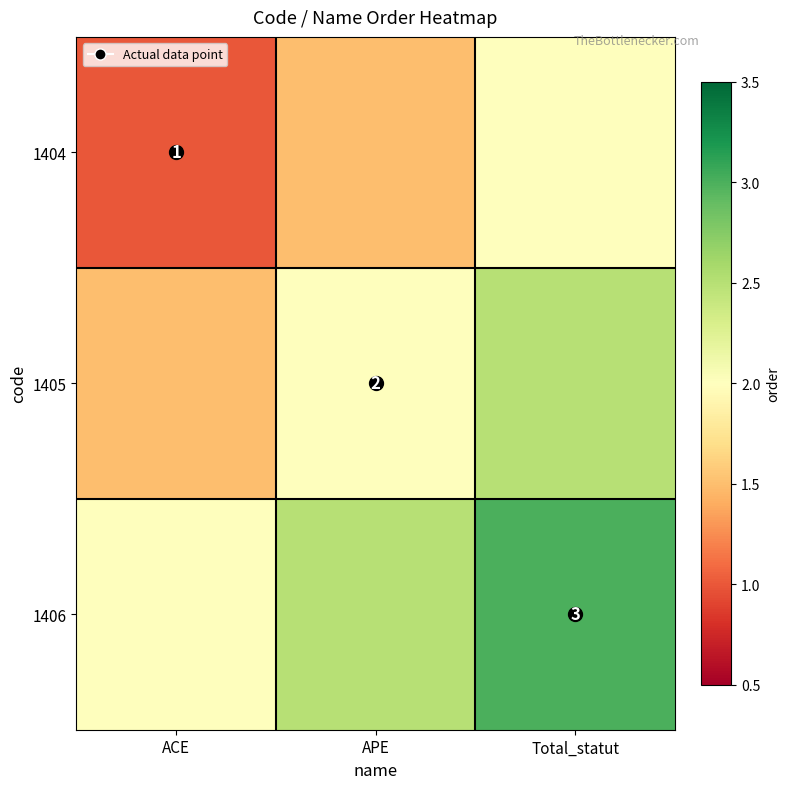

Where does the 1405 series first go above 2?

Total_statut